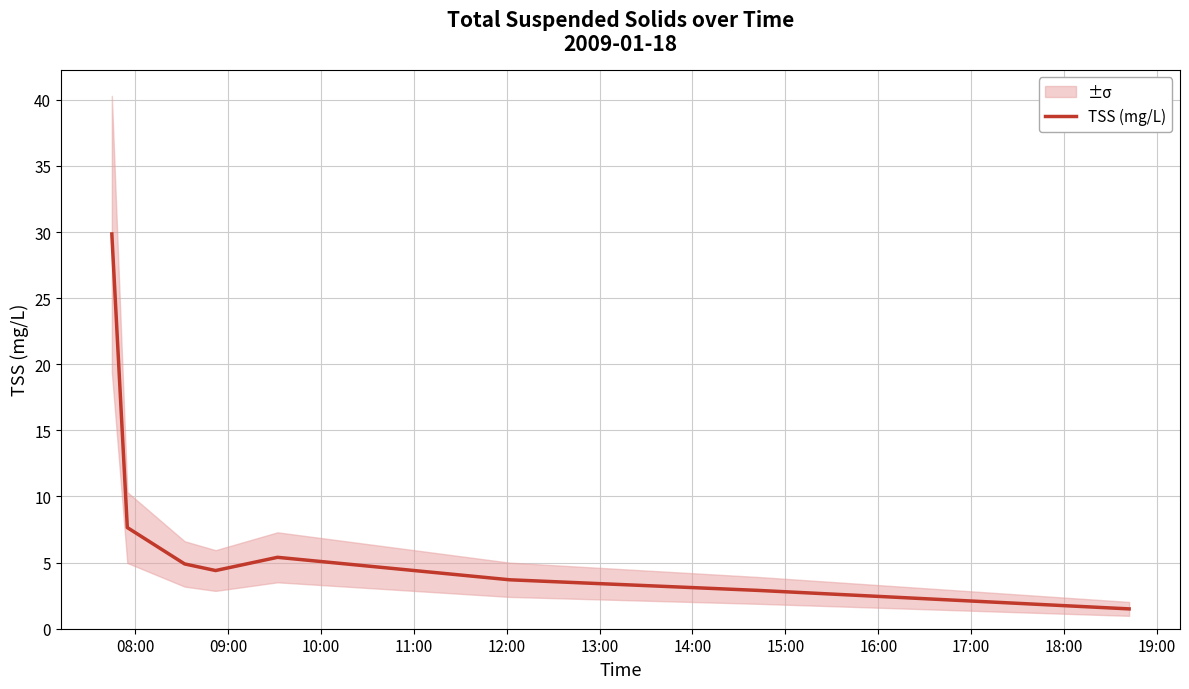

How many interior local valleys (lower than both neighbors) does the data have?

1